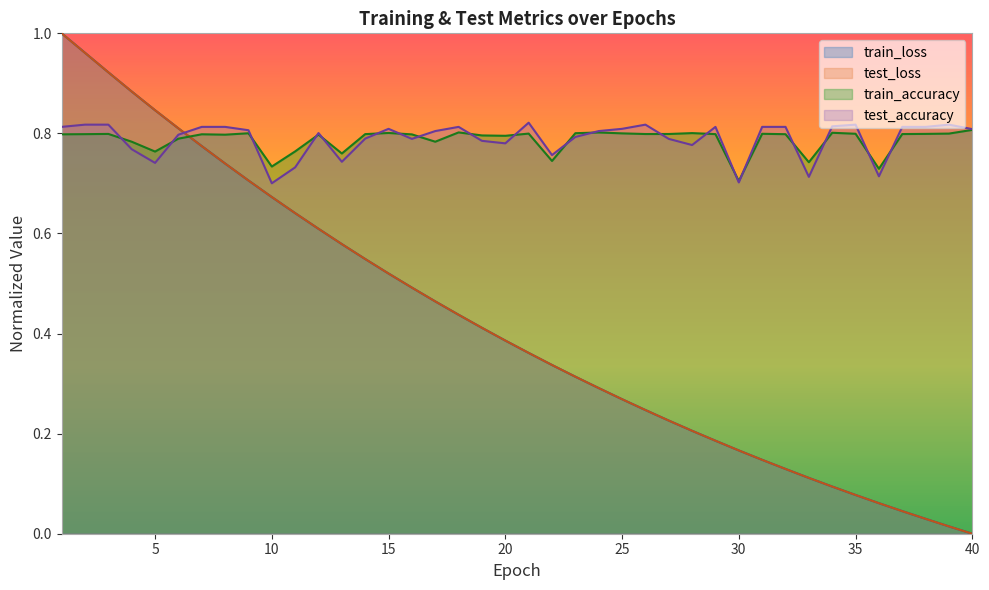

What is the sum of the train_loss values at 5 and 3?

1.8